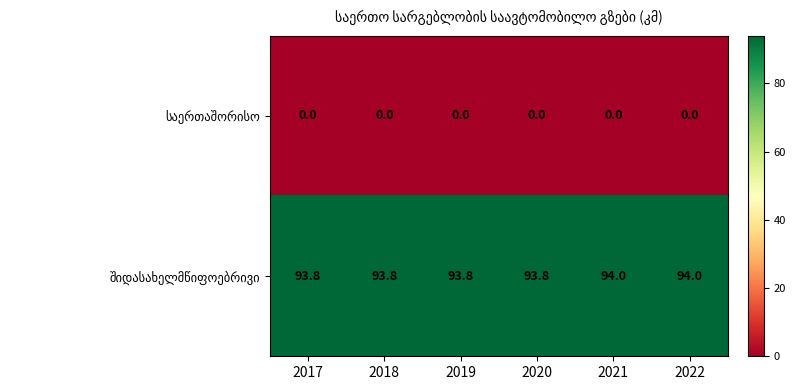

At how many categories does at least one series exceed 69?

6